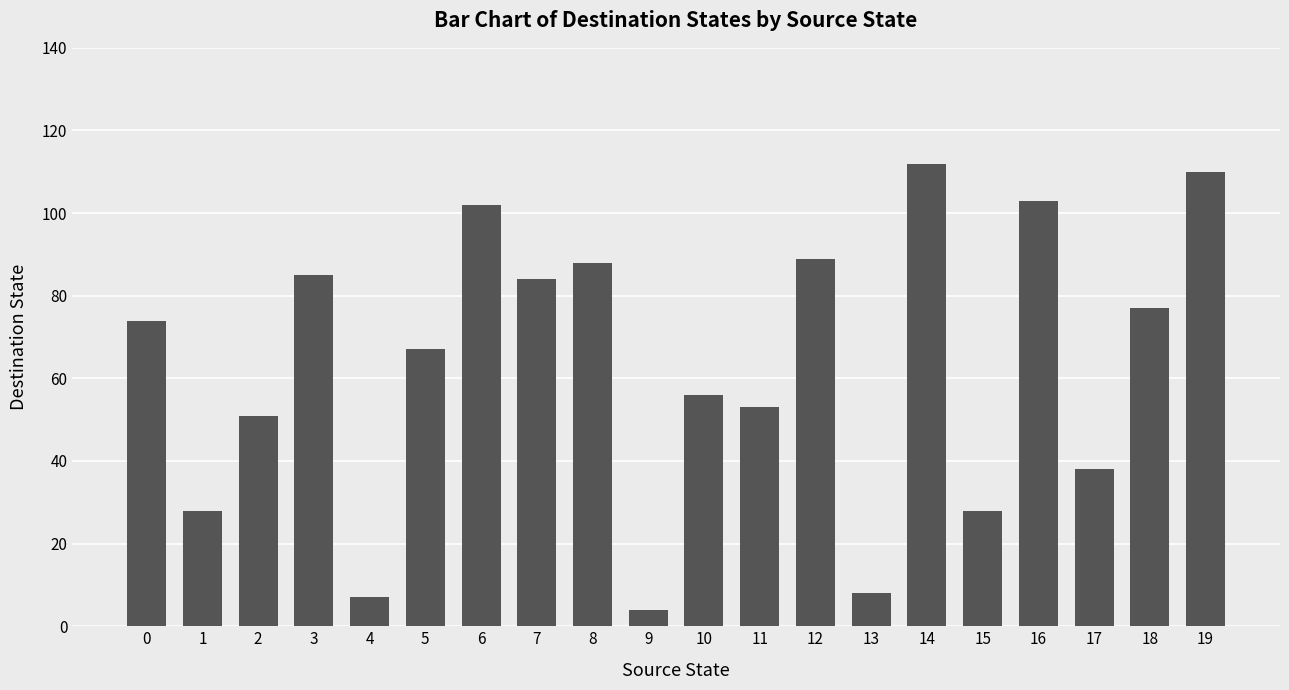

What is the difference between the maximum and minimum values?

108